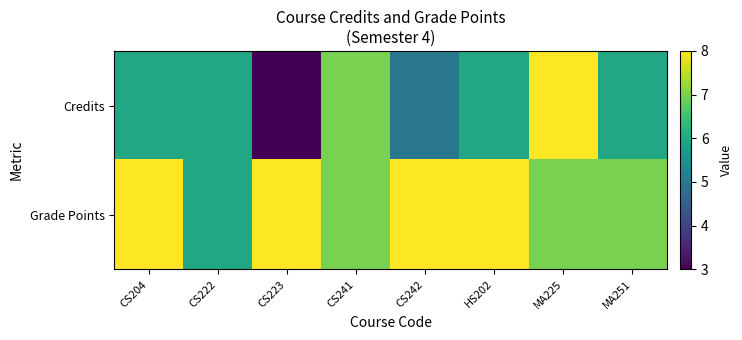

Reading left to right, list all the values displayed in this chart.

Credits: CS204=6	CS222=6	CS223=3	CS241=7	CS242=5	HS202=6	MA225=8	MA251=6
Grade Points: CS204=8	CS222=6	CS223=8	CS241=7	CS242=8	HS202=8	MA225=7	MA251=7